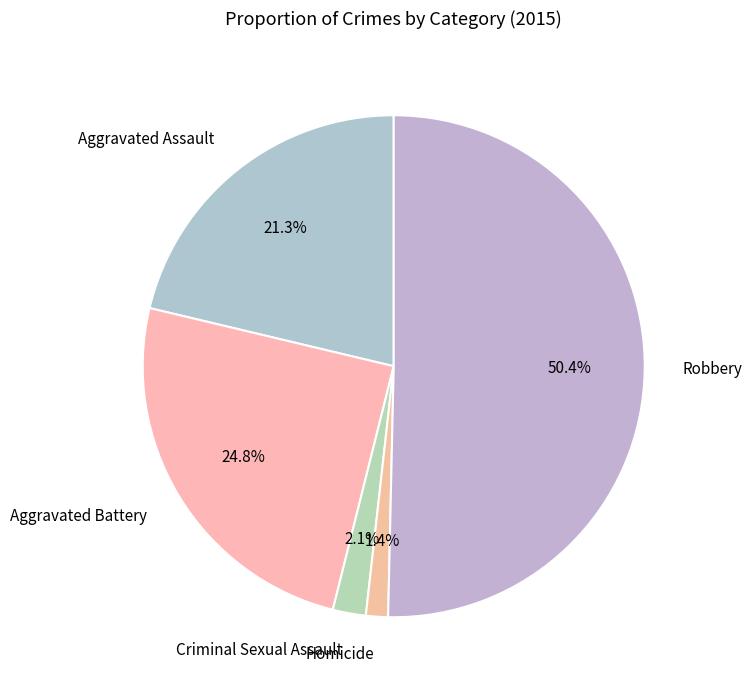

To the nearest percent, what is the difference between the Aggravated Assault and Criminal Sexual Assault slice percentages?

19%